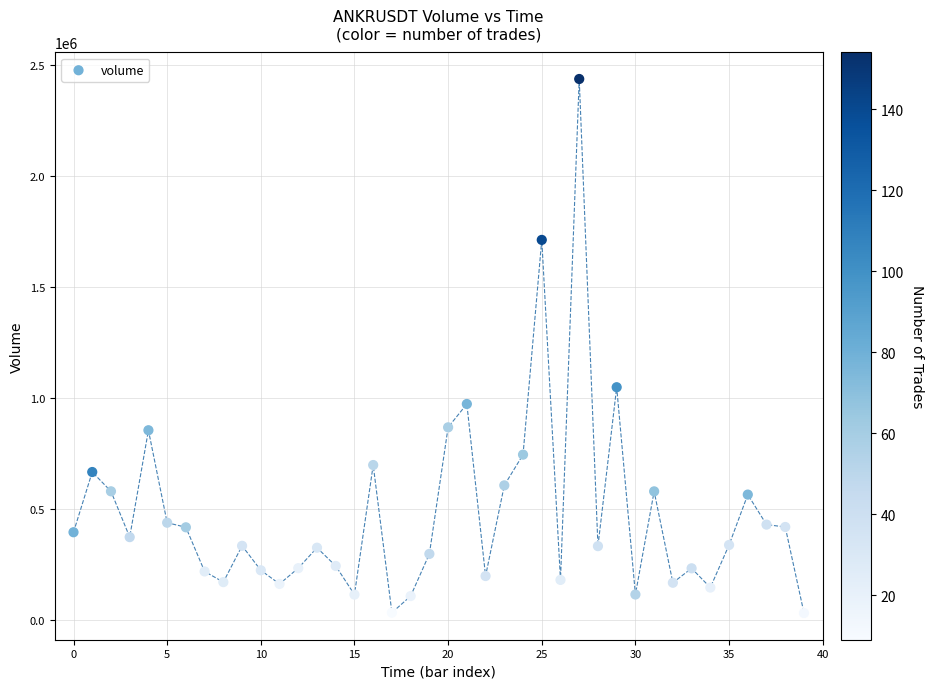

What is the range of Y values (max minus min)?

2405729